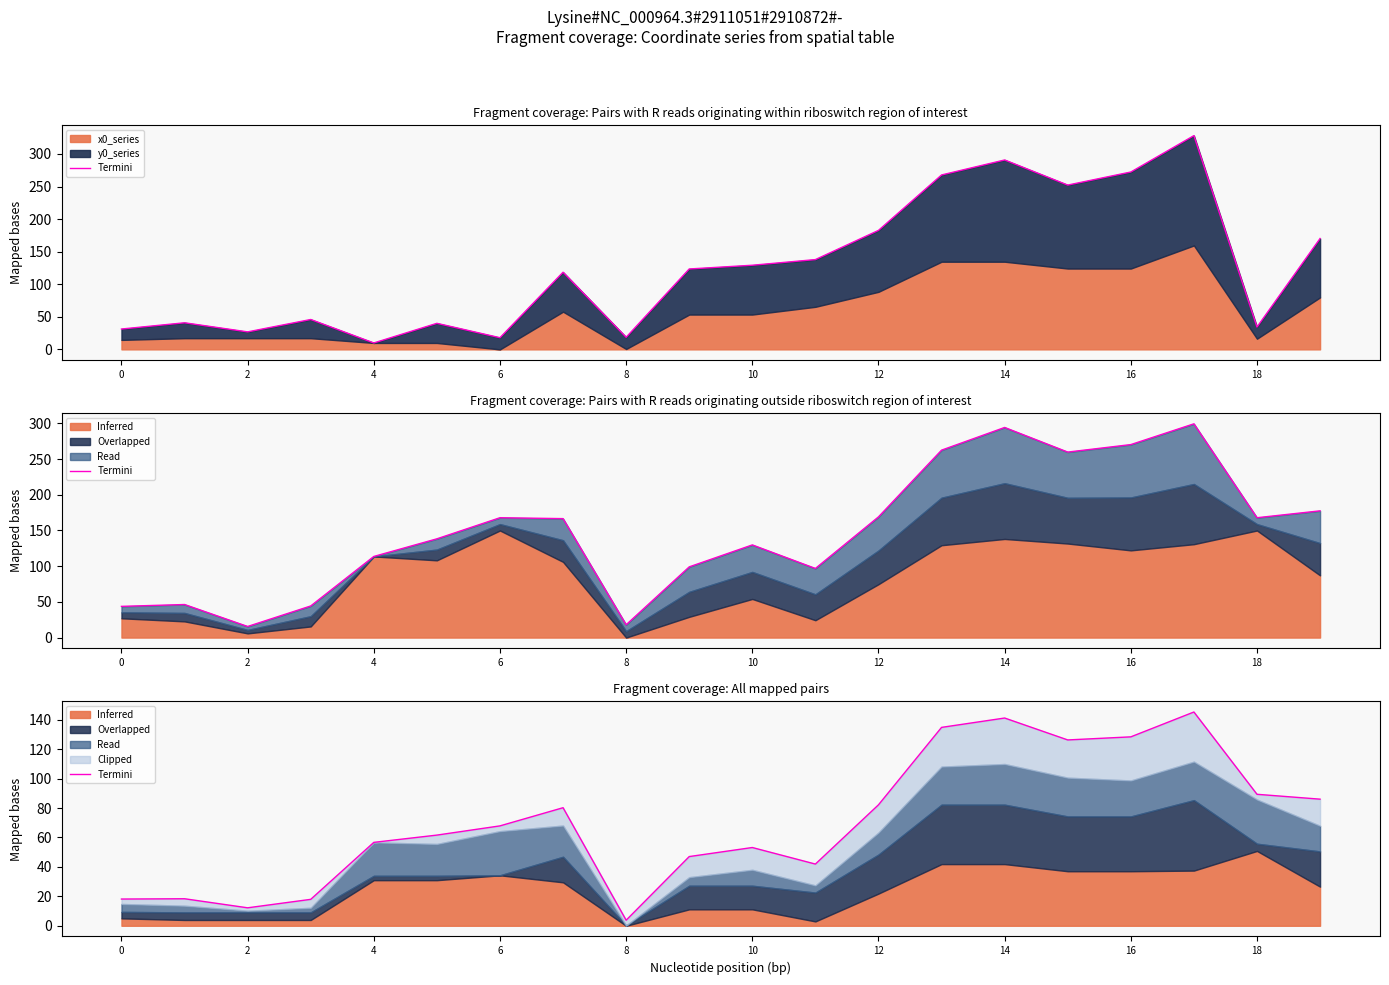

Does the chart display data point markers on the line(s)?

No